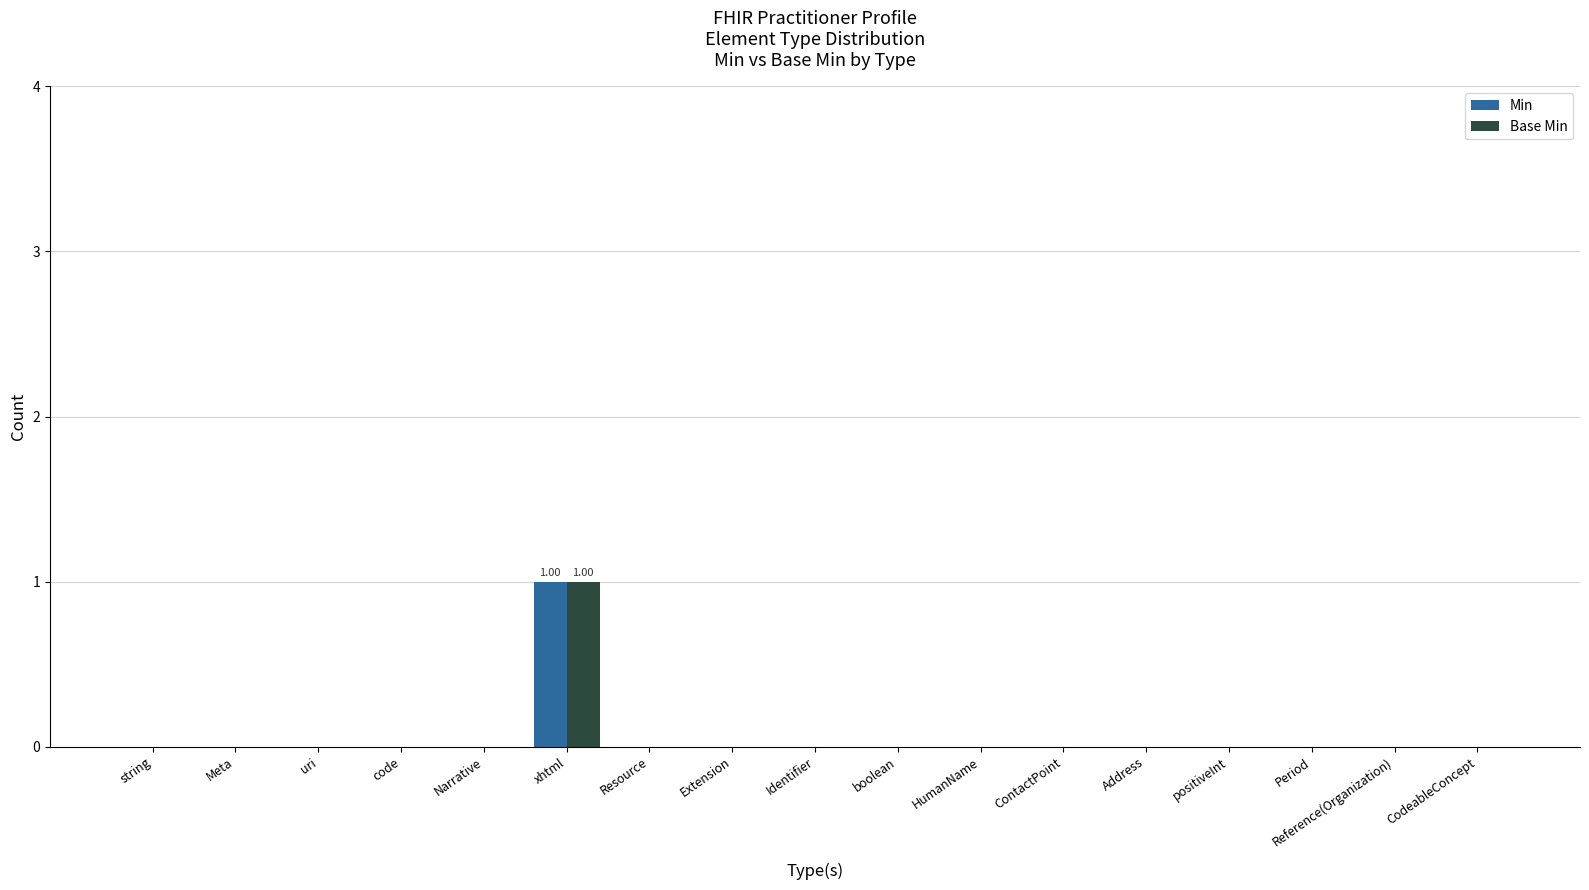

At which category is the sum across all series the highest?

xhtml